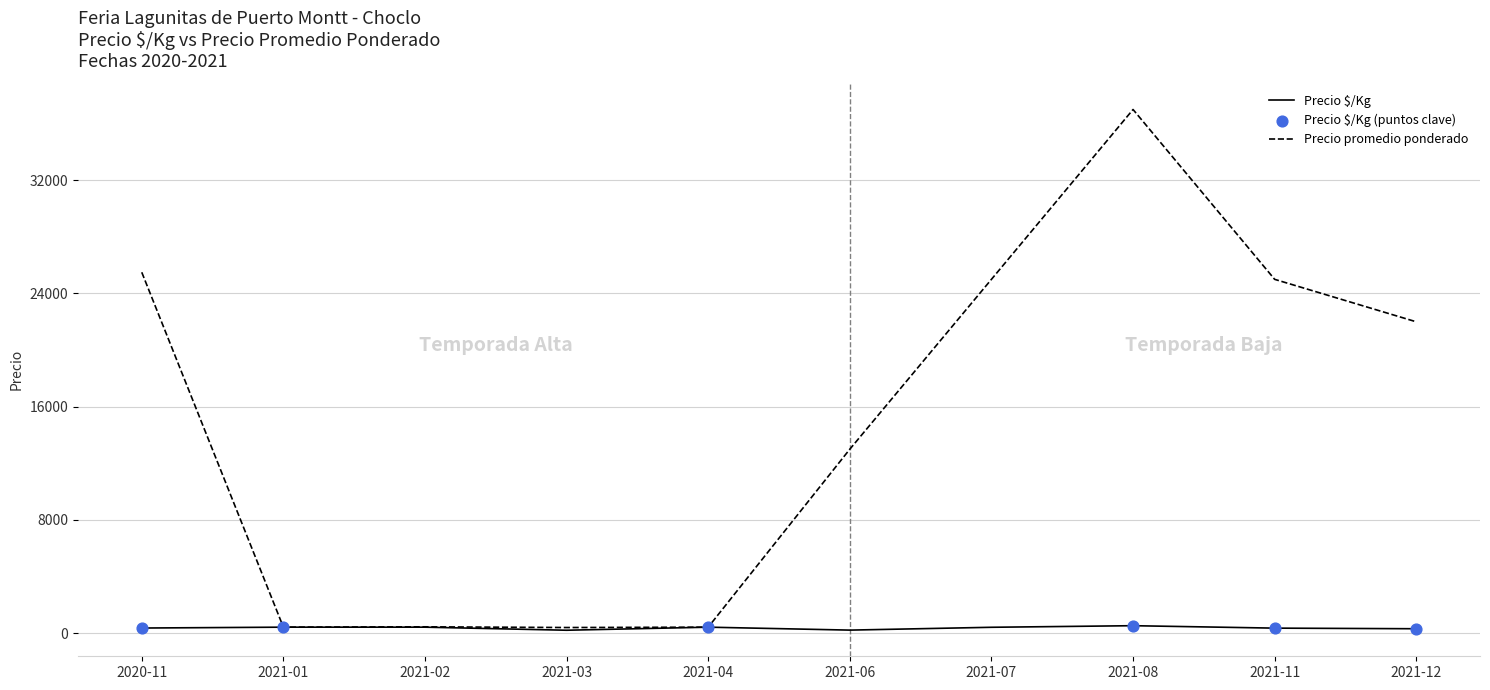

At which category is the sum across all series the highest?

2021-08